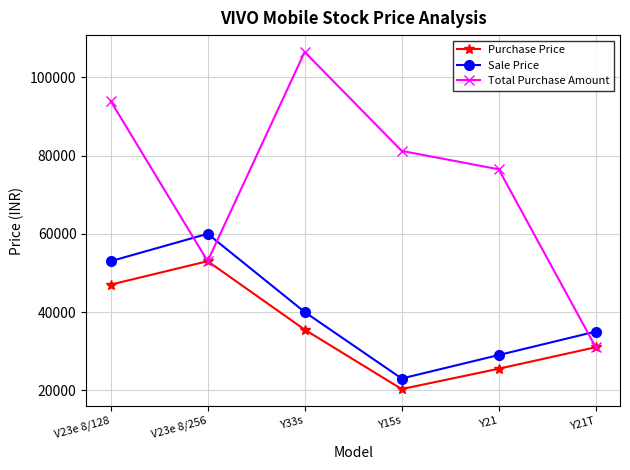

What is the difference between the highest and lowest values at Y21T?

4000